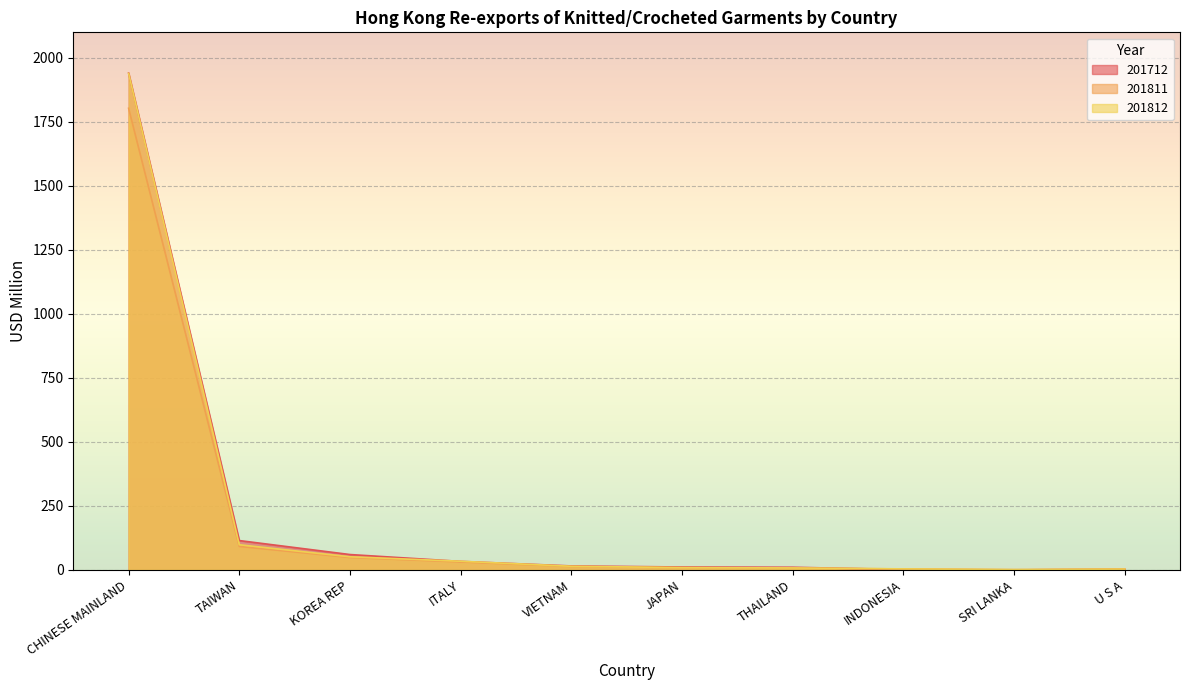

What is the difference between the highest and lowest values at CHINESE MAINLAND?

137.7